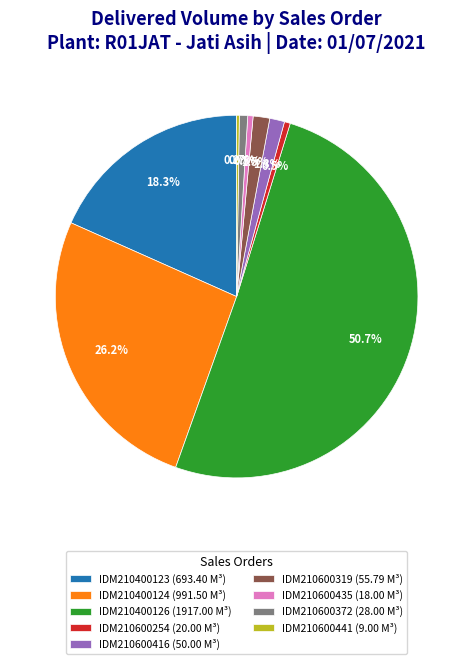

Does IDM210600435 (18.00 M³) represent more than half of the total?

No